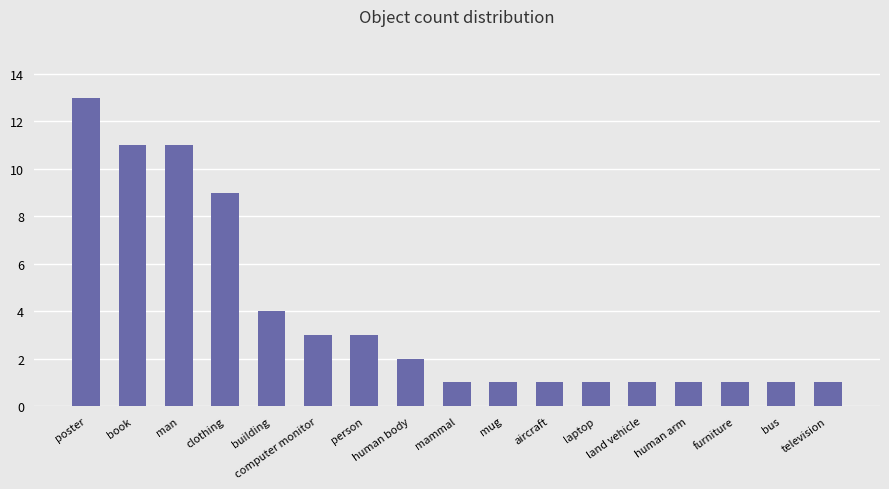

Between human body and laptop, which is larger?

human body